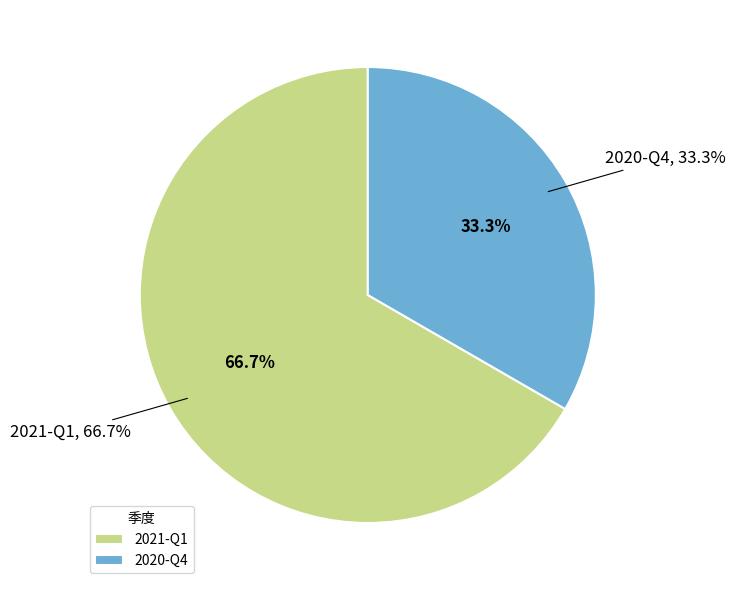

What percentage do 2021-Q1 and 2020-Q4 together represent?

100.0%